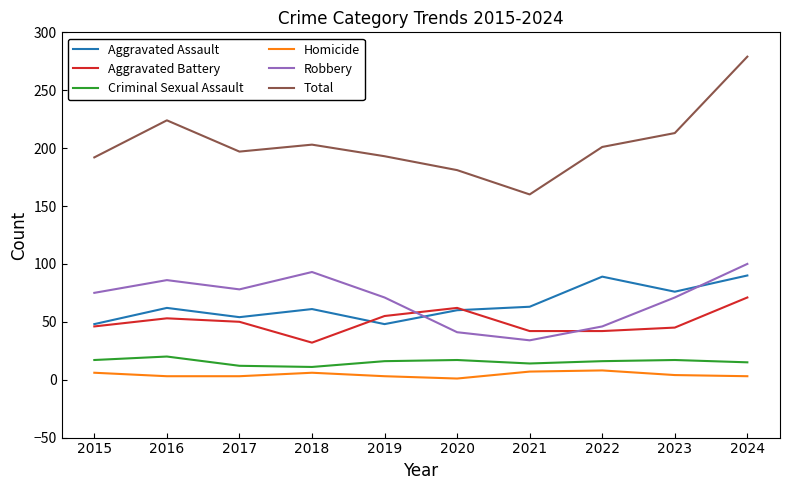

At which label does Total reach its peak?

2024